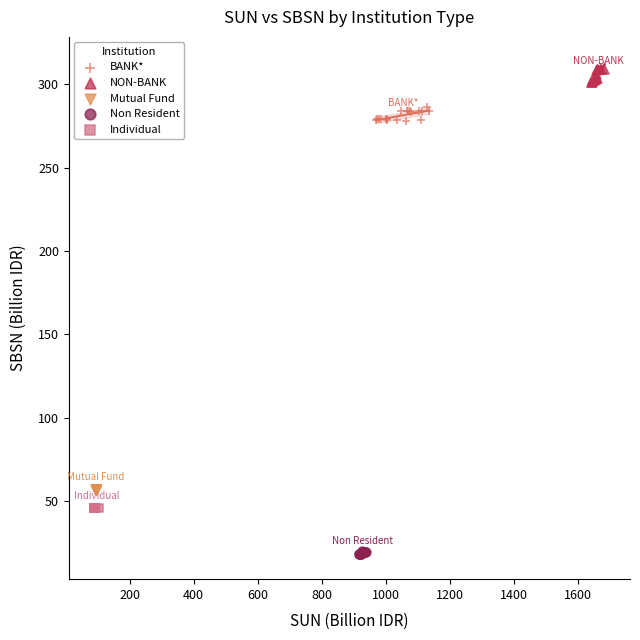

Which series contains the highest Y value?

NON-BANK